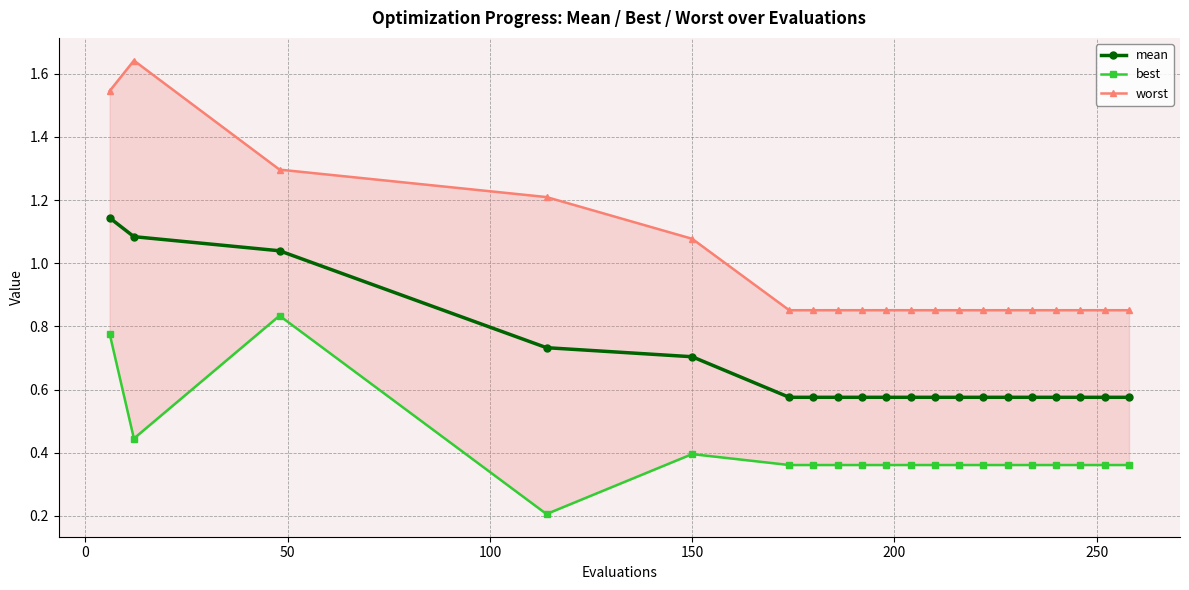

Is this an area chart (filled region under the line)?

No